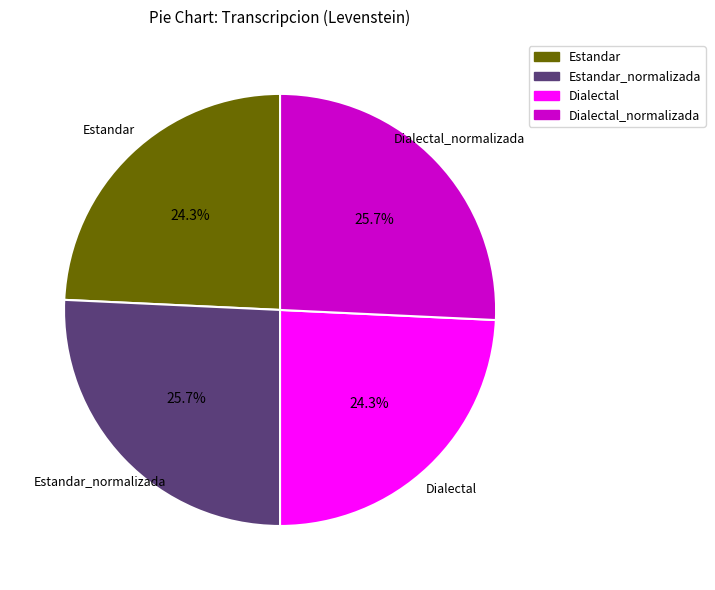

What portion of the pie excludes Estandar?

75.7%